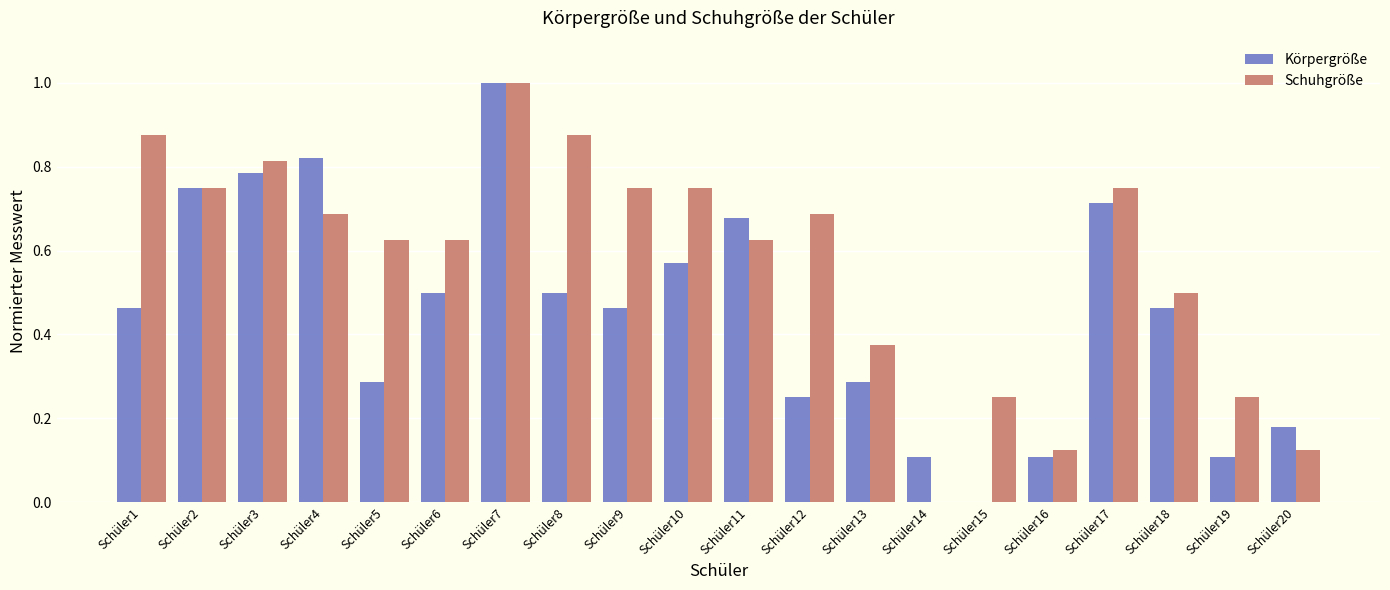

Where is Schuhgröße nearest to the value 0?

Schüler14